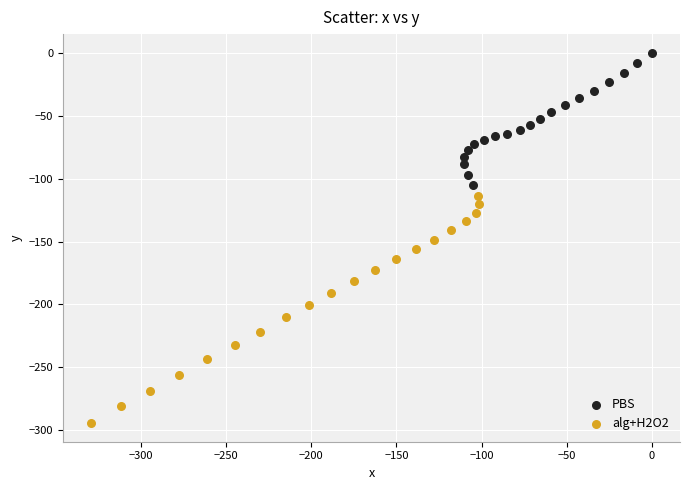

Which series contains the lowest Y value?

alg+H2O2